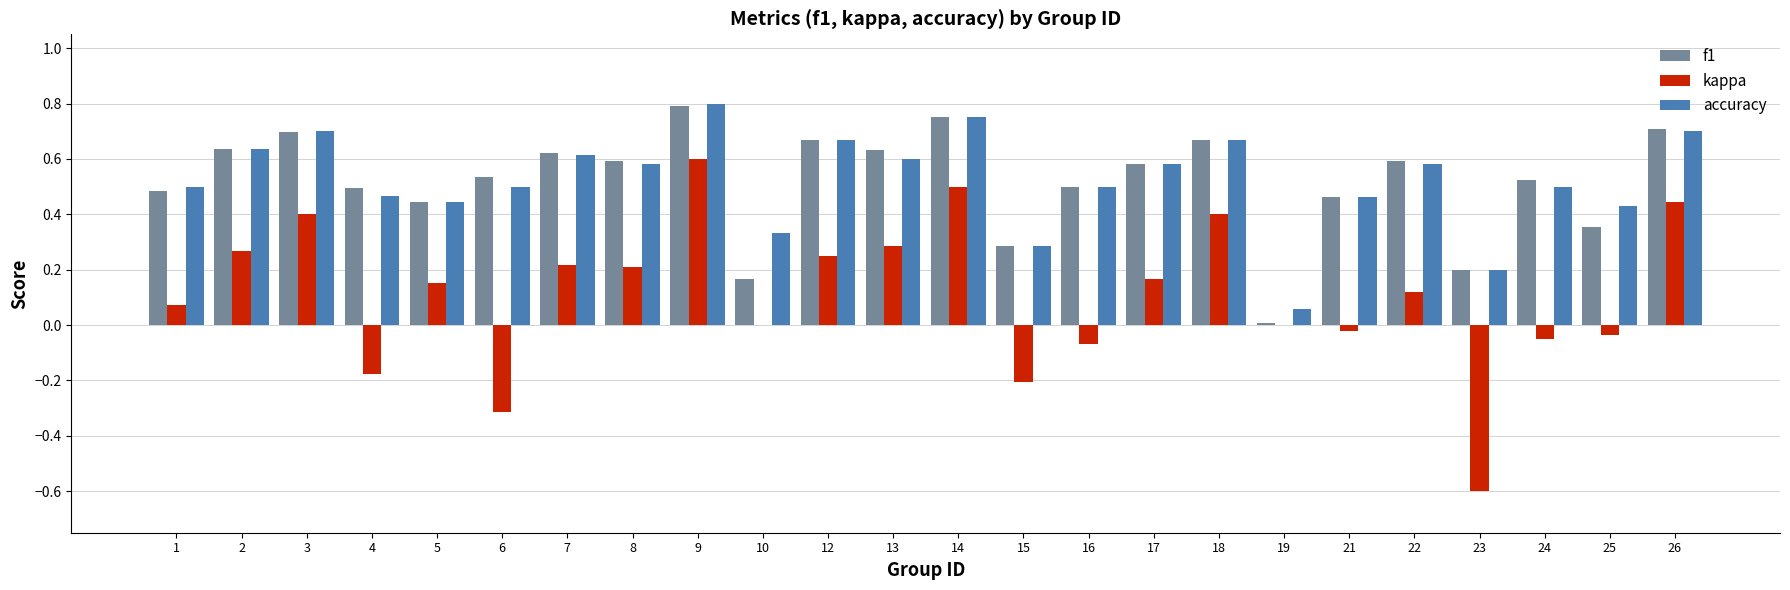

Where does the kappa series first go above 0?

1